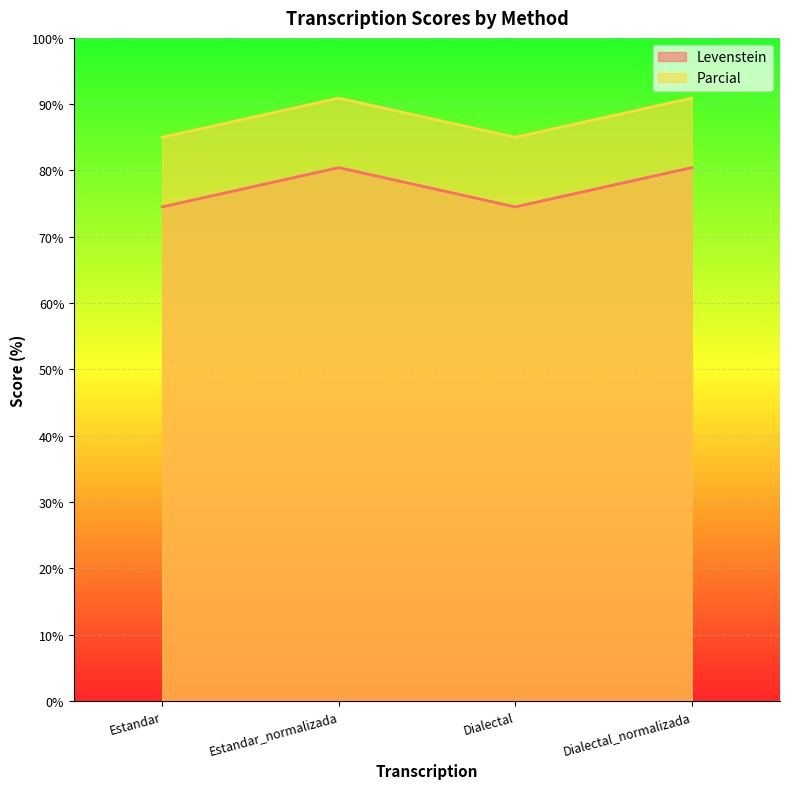

How many data points in Levenstein are less than 80?

2